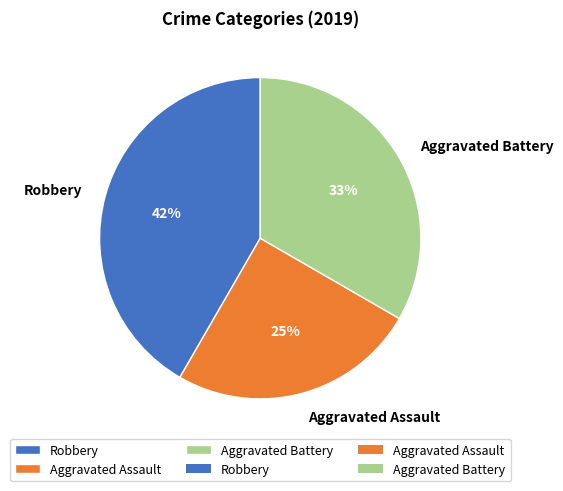

Between Aggravated Battery and Robbery, which is larger?

Robbery